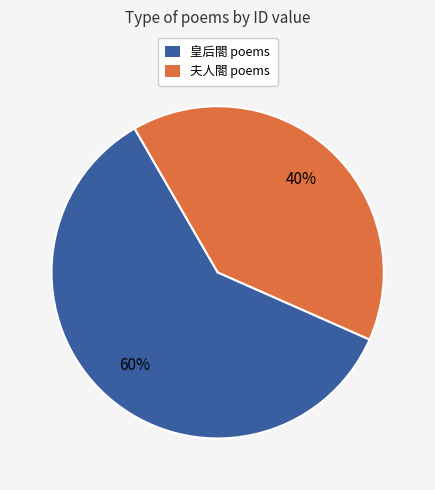

Is there a majority slice in this chart?

Yes